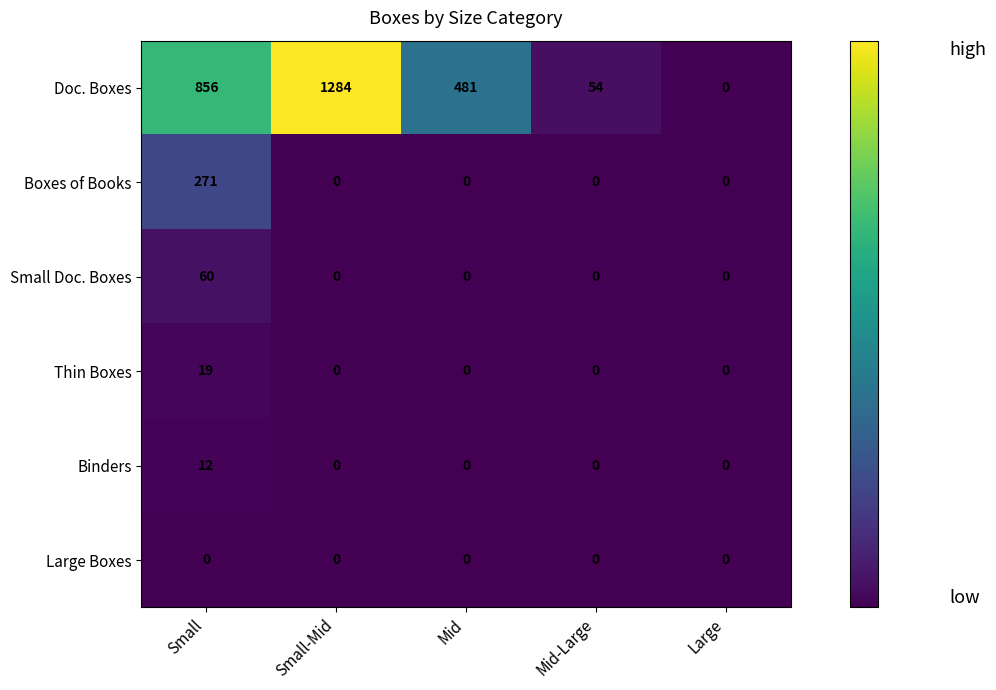

At which label is Doc. Boxes closest to 642?

Mid